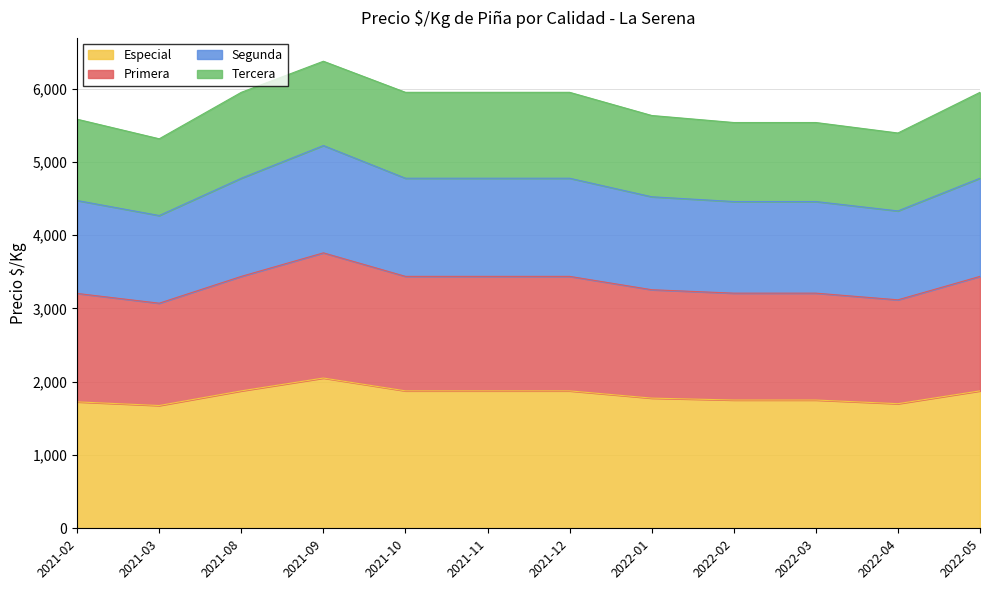

Rank the categories by Primera value from highest to lowest.

2021-09, 2021-08, 2021-10, 2021-11, 2021-12, 2022-05, 2022-01, 2021-02, 2022-02, 2022-03, 2022-04, 2021-03